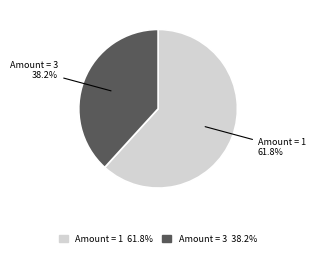

Between Amount = 1 61.8% and Amount = 3 38.2%, which is larger?

Amount = 1 61.8%